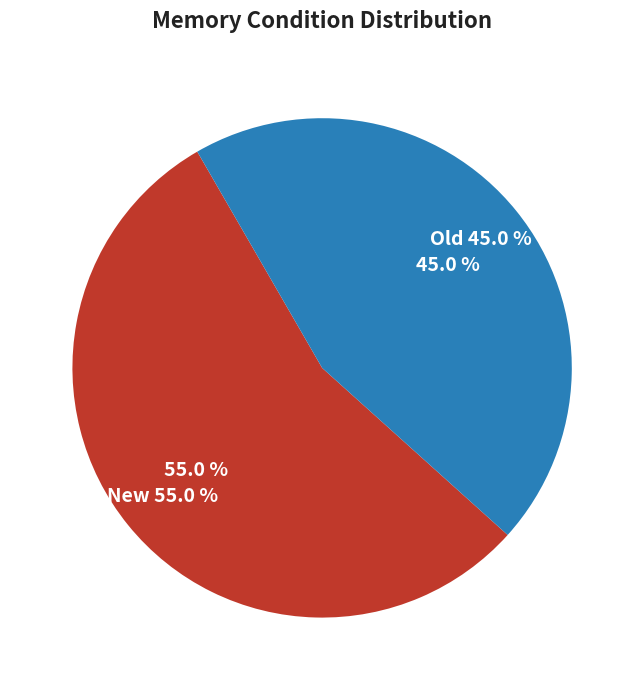

Is the sum of new and old greater than half?

Yes